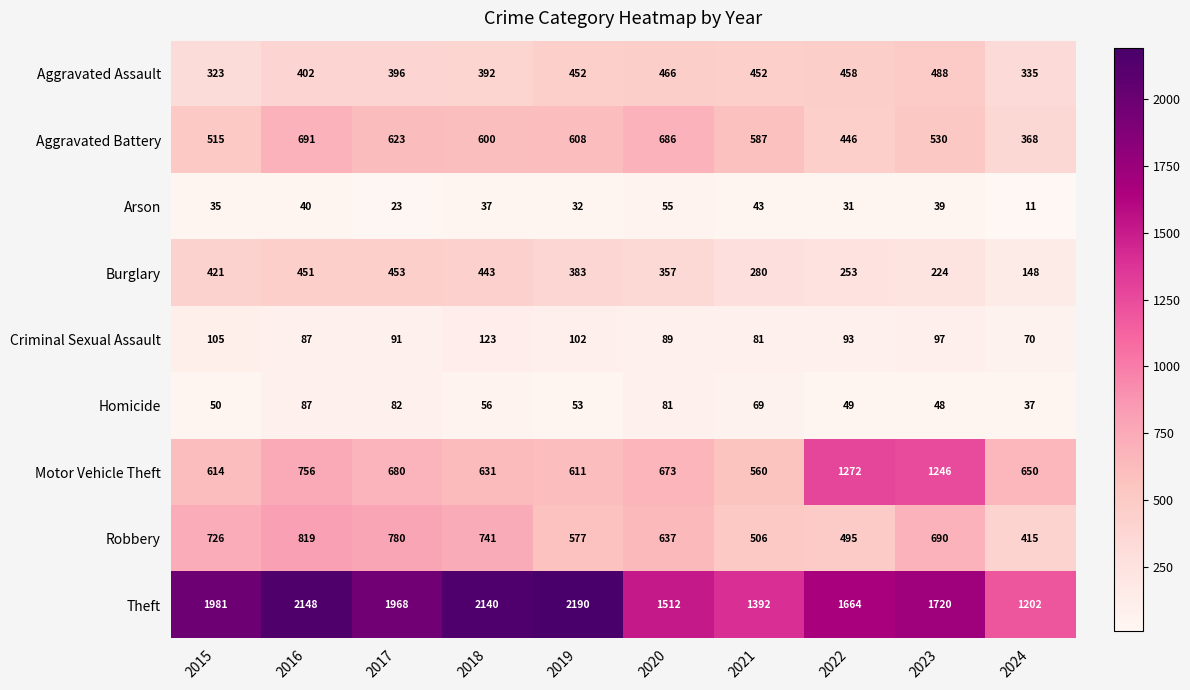

What is the total value across all series at 2015?

4770